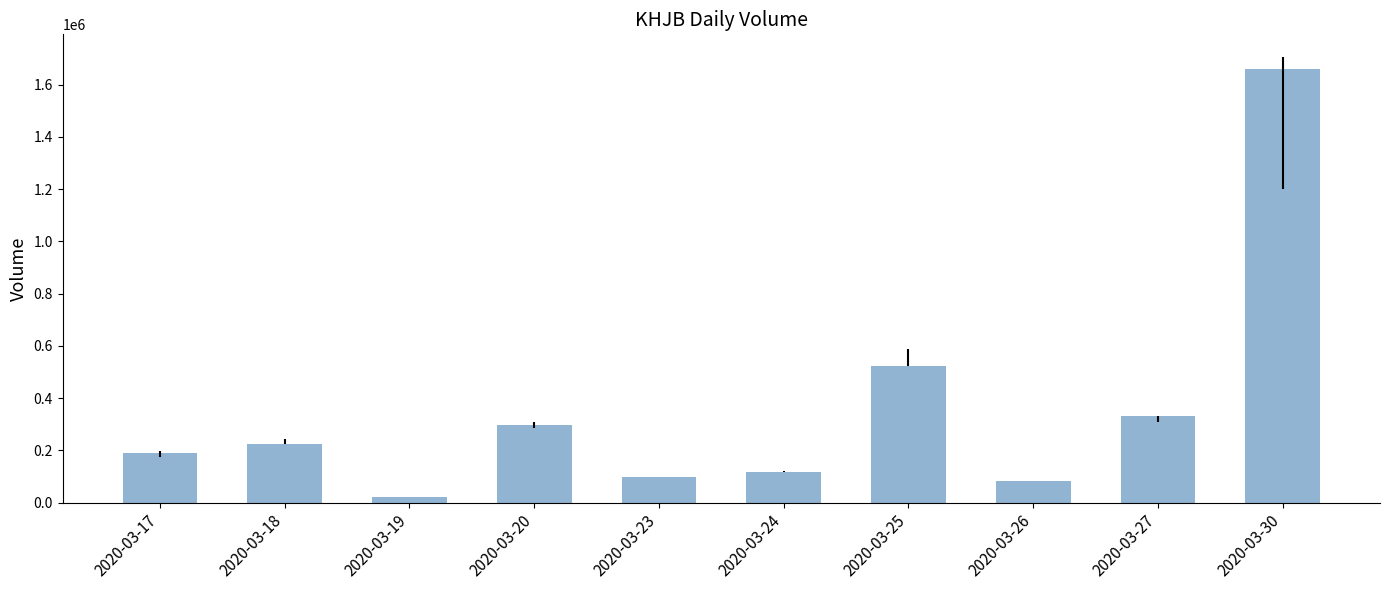

What is the difference between the second highest and second lowest values?

439700